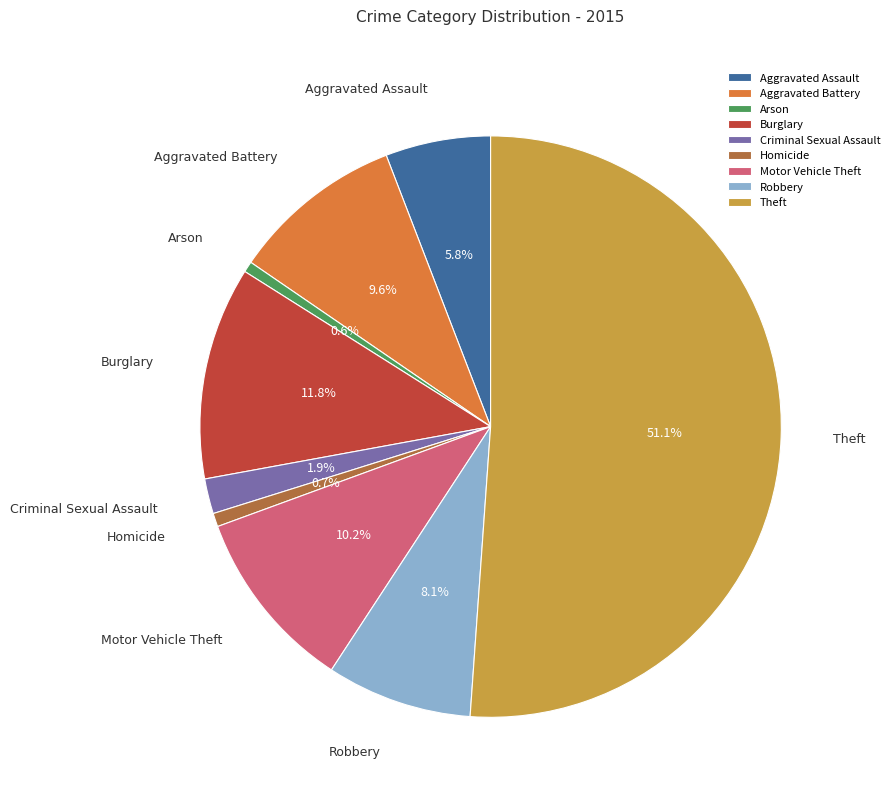

Which category accounts for the majority?

Theft